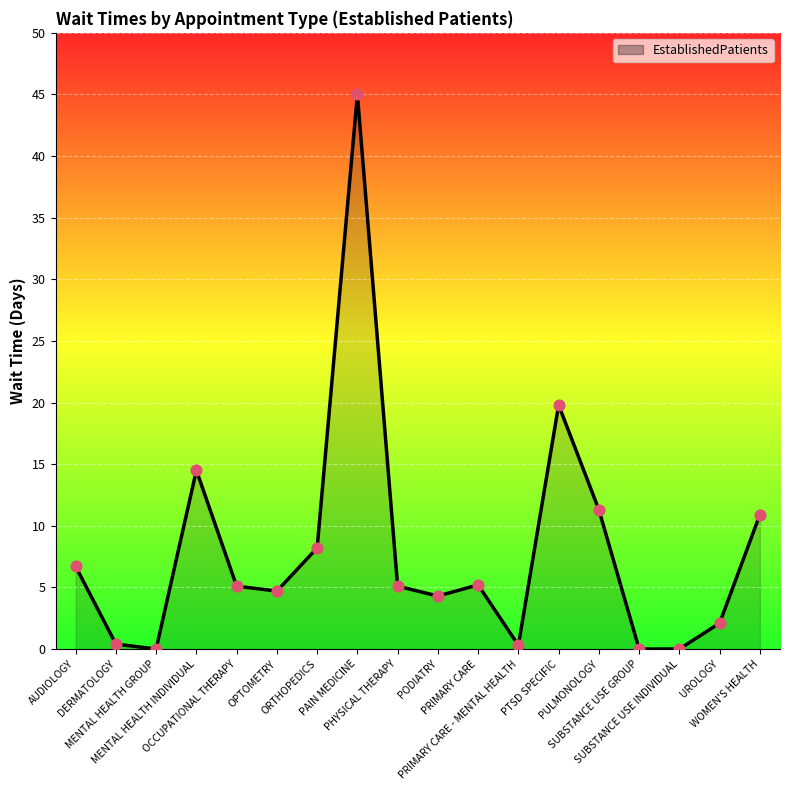

What is the change in value from PRIMARY CARE to UROLOGY?

-3.1